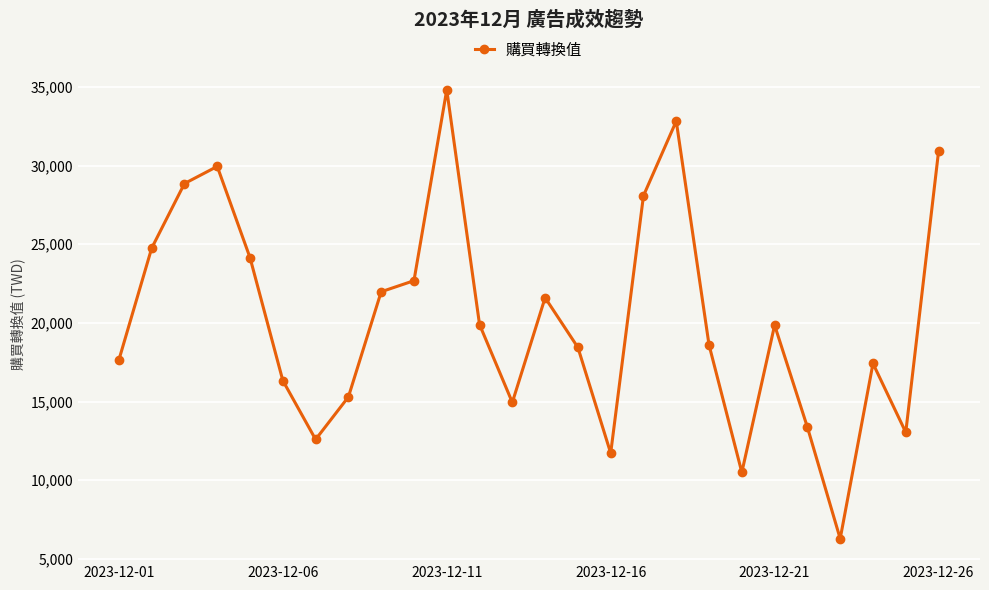

What is the smallest value displayed?

6280